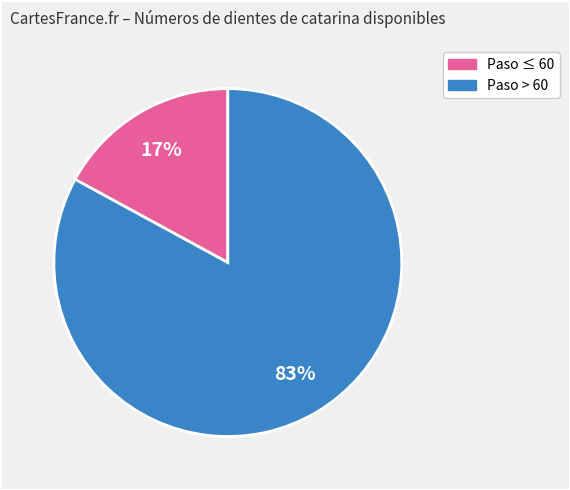

To the nearest percent, what is the difference between the largest and smallest slice percentages?

66%